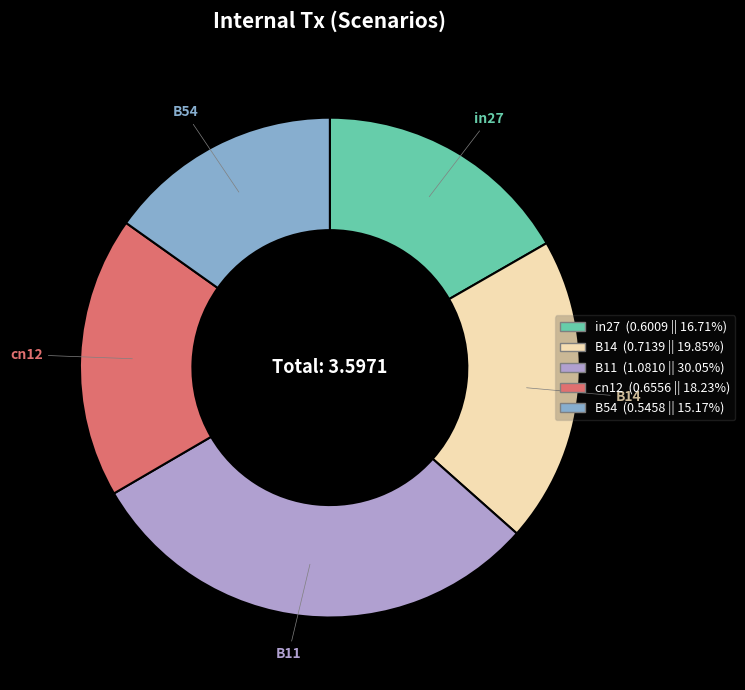

Combined, do B54 and in27 account for over 50%?

No